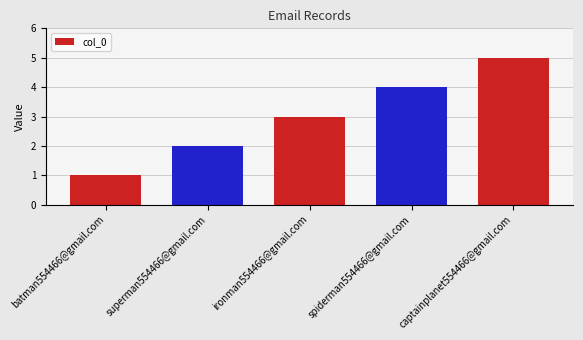

True or false: the data shows 4 at ironman554466@gmail.com.

False